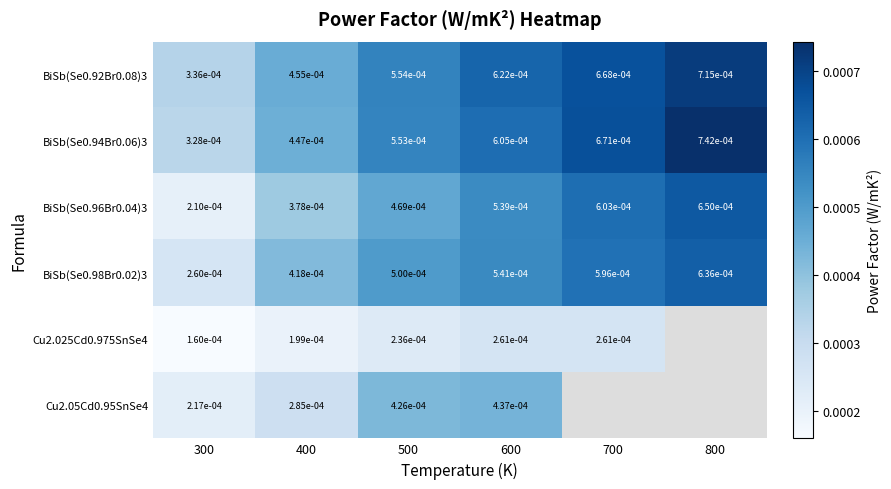

Between 300 and 500, which series saw the biggest shift?

BiSb(Se0.96Br0.04)3